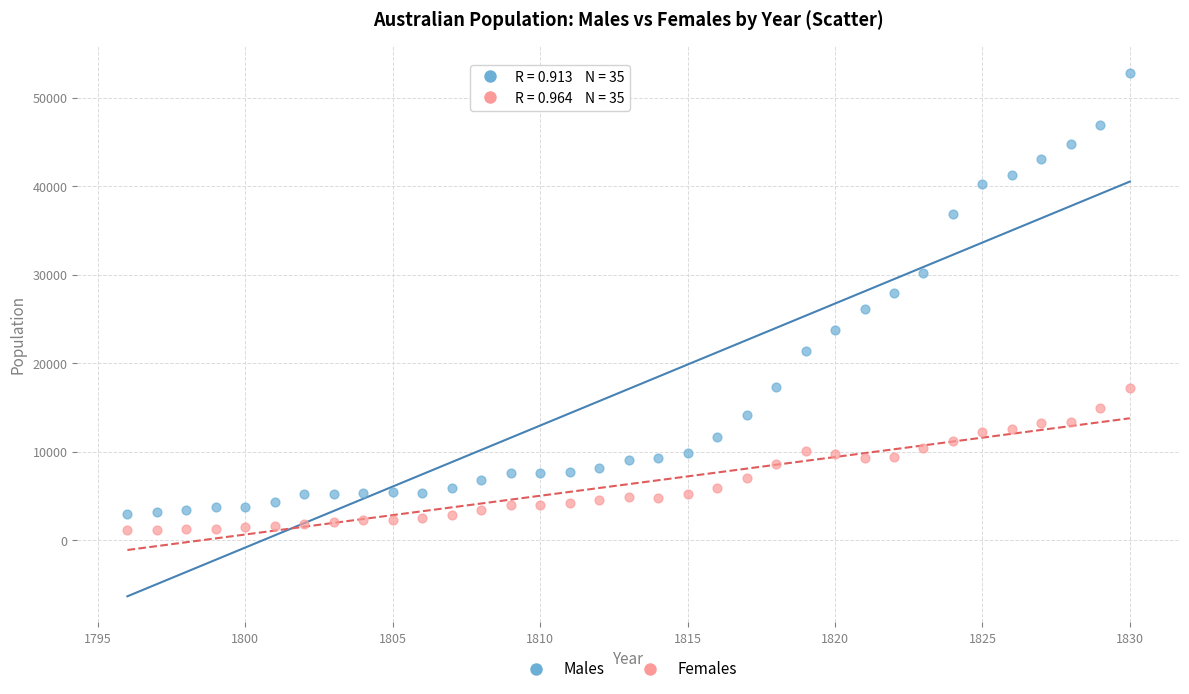

What is the X range (max minus min) for the scatter plot?

34